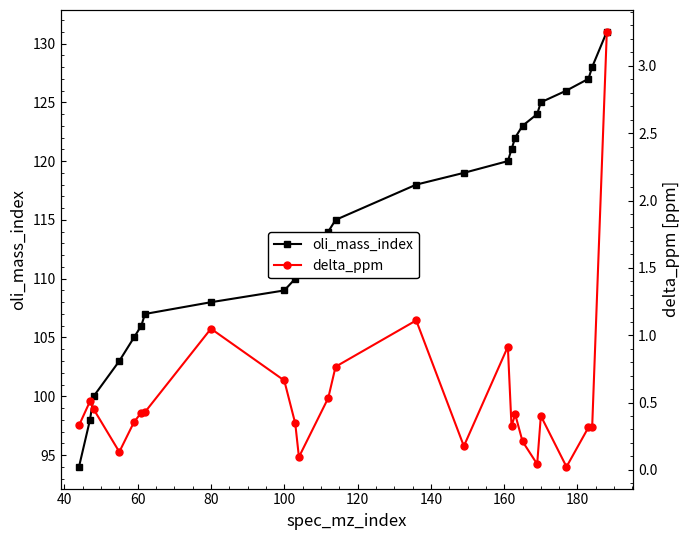

True or false: oli_mass_index has a value of 194 at 100.

False